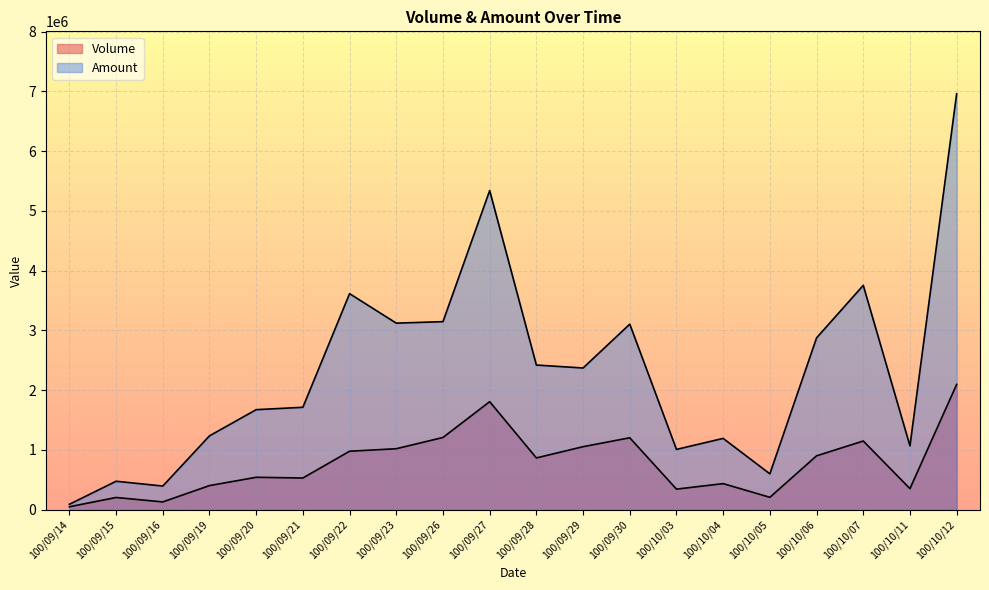

Where is Volume nearest to the value 1073500?

100/09/29